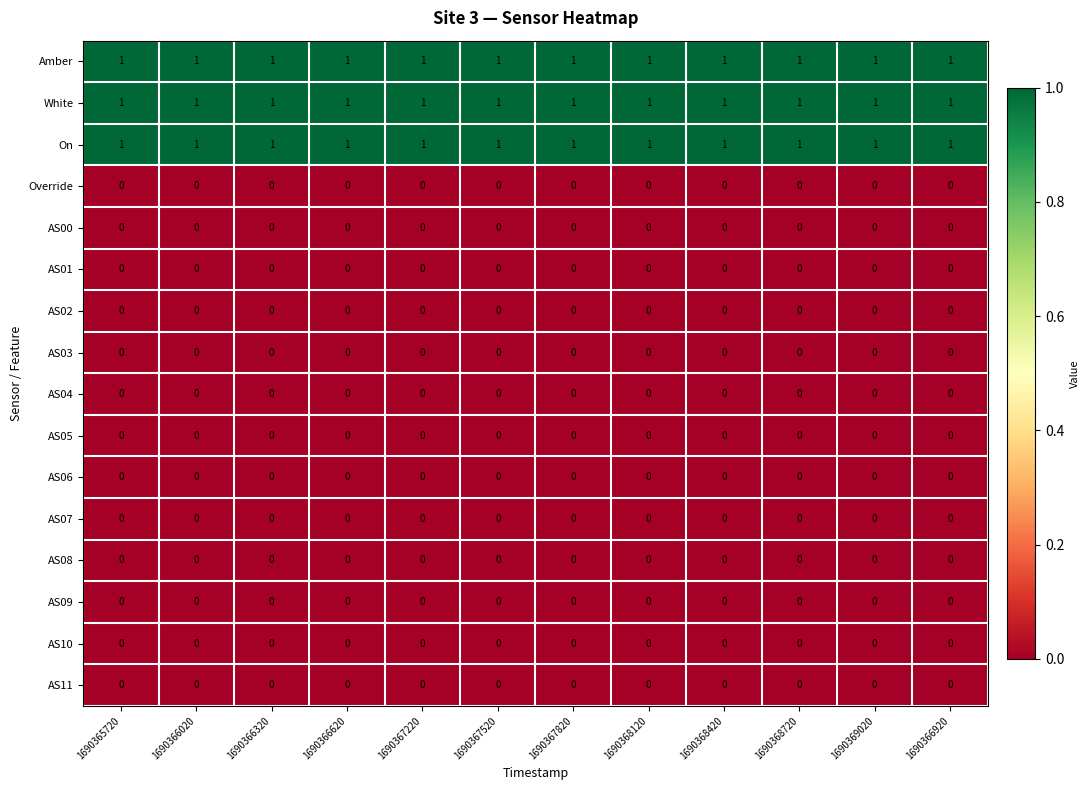

Is the value of AS10 at 1690365720 greater than the value of On at 1690366920?

No